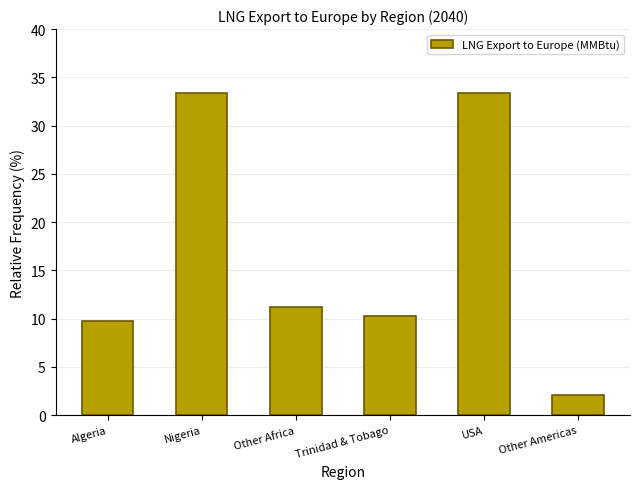

Read the value at USA.

33.3